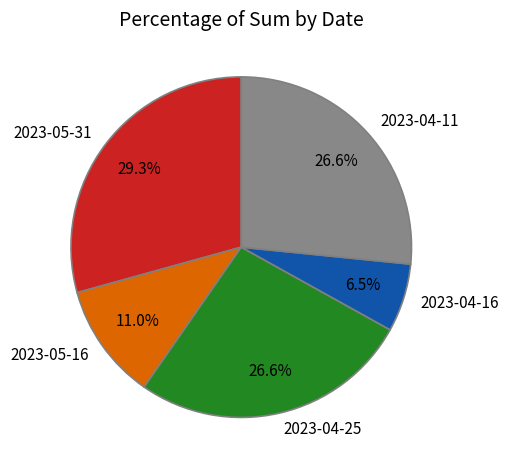

Approximately how many times larger is the value at 2023-05-31 compared to 2023-04-11?

1.1